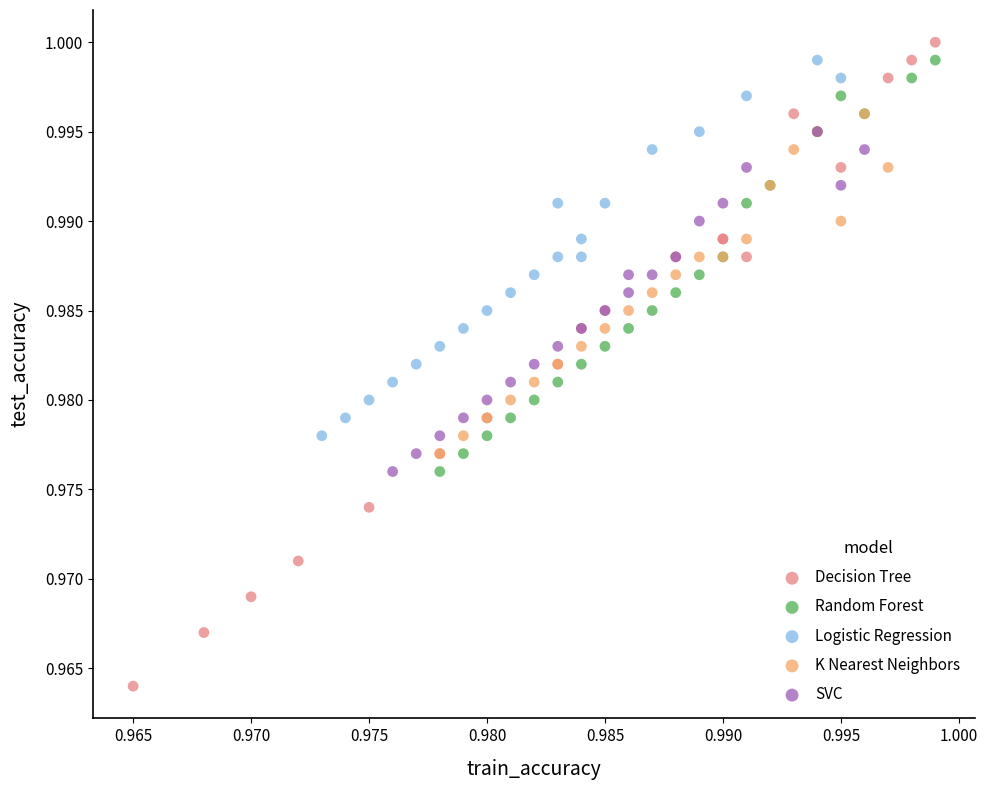

Which series reaches the maximum Y coordinate?

Decision Tree